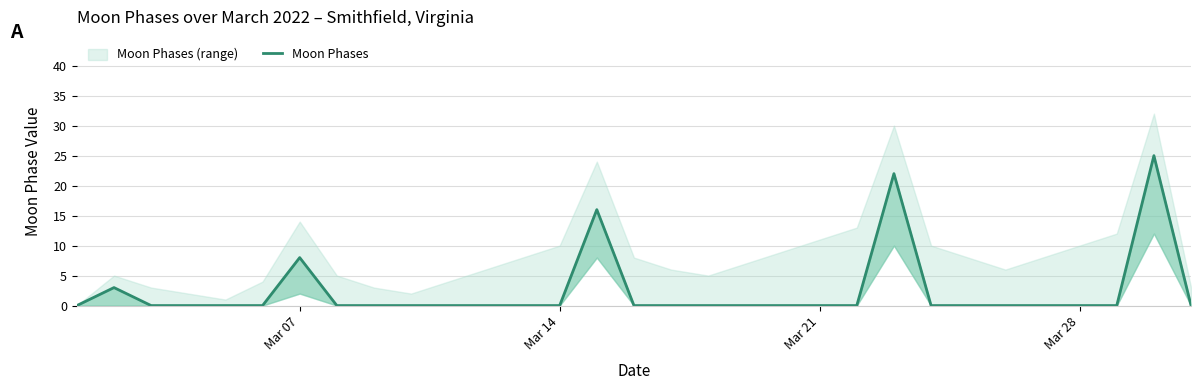

True or false: there are more than 0 points higher than both neighbors.

True